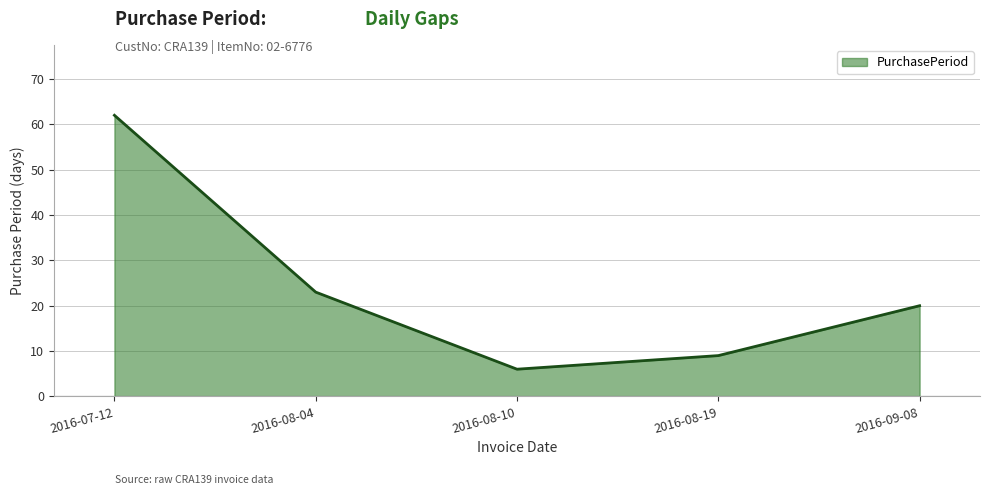

How many values are below 20?

2